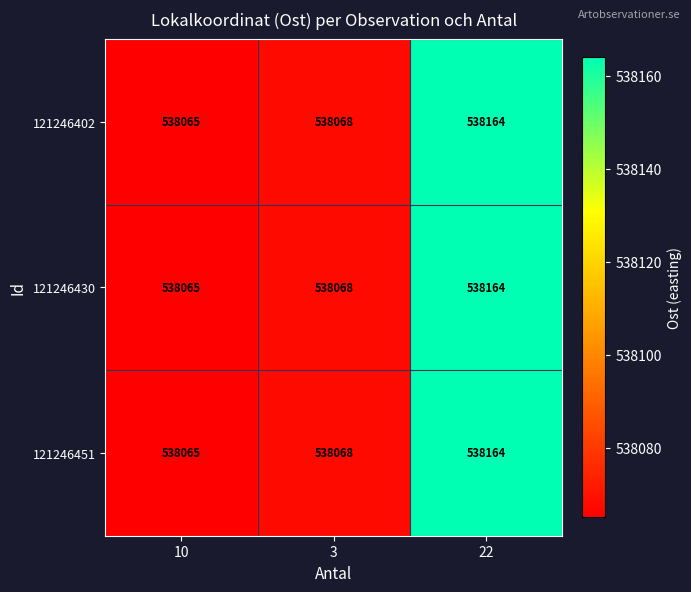

What is the sum of the 121246402 values at 3 and 22?

1076232